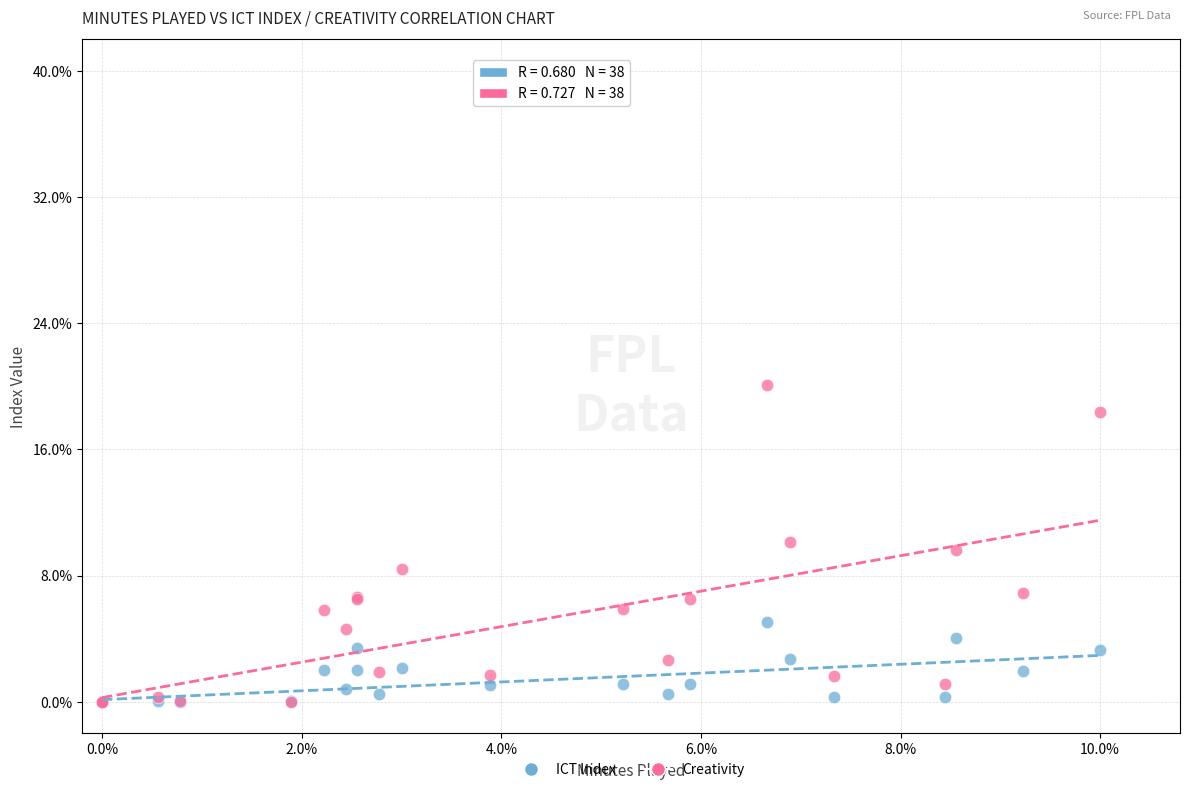

Which series contains the highest Y value?

Creativity